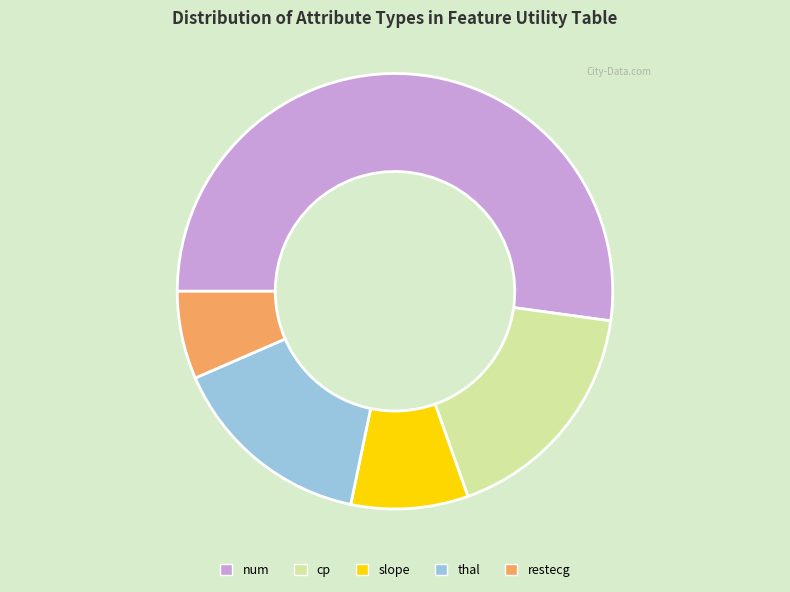

What is the smallest slice in the pie chart?

restecg